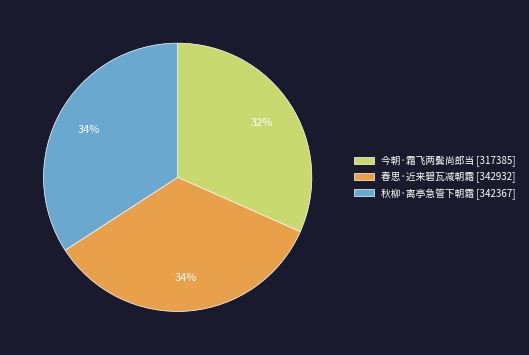

Does 秋柳·离亭急管下朝霜 represent more than half of the total?

No